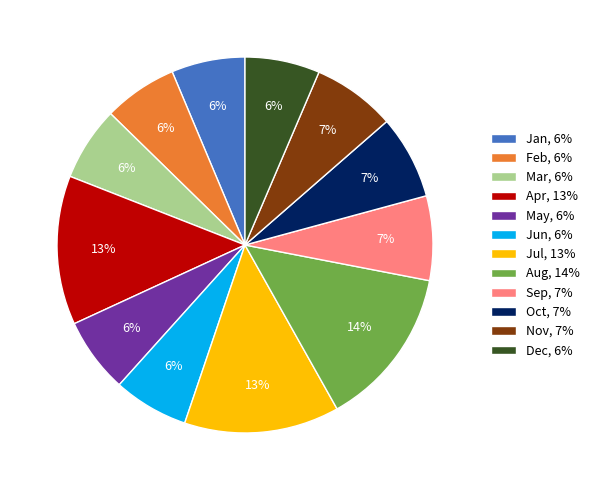

Count the number of slices in the pie.

12